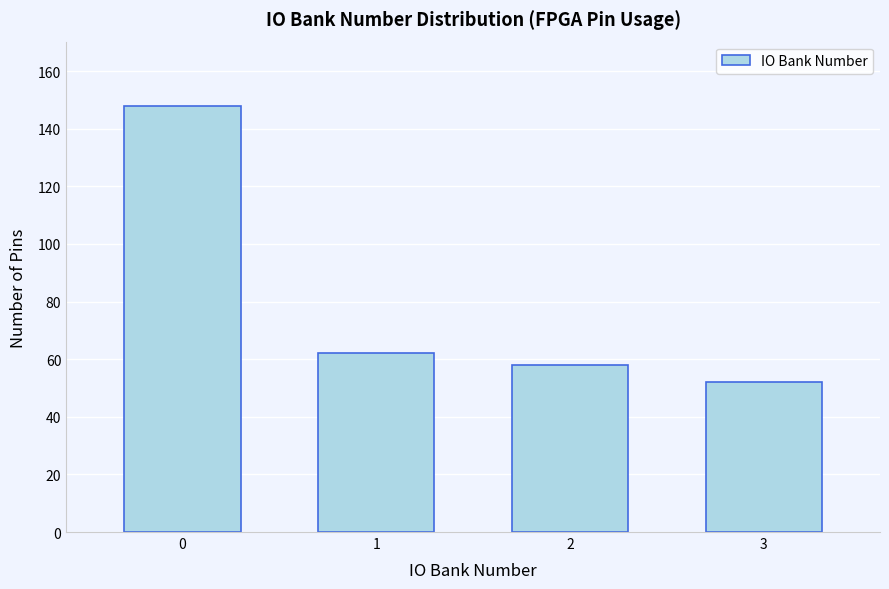

Reading right to left, transcribe all the data shown in this chart.

3=52	2=58	1=62	0=148